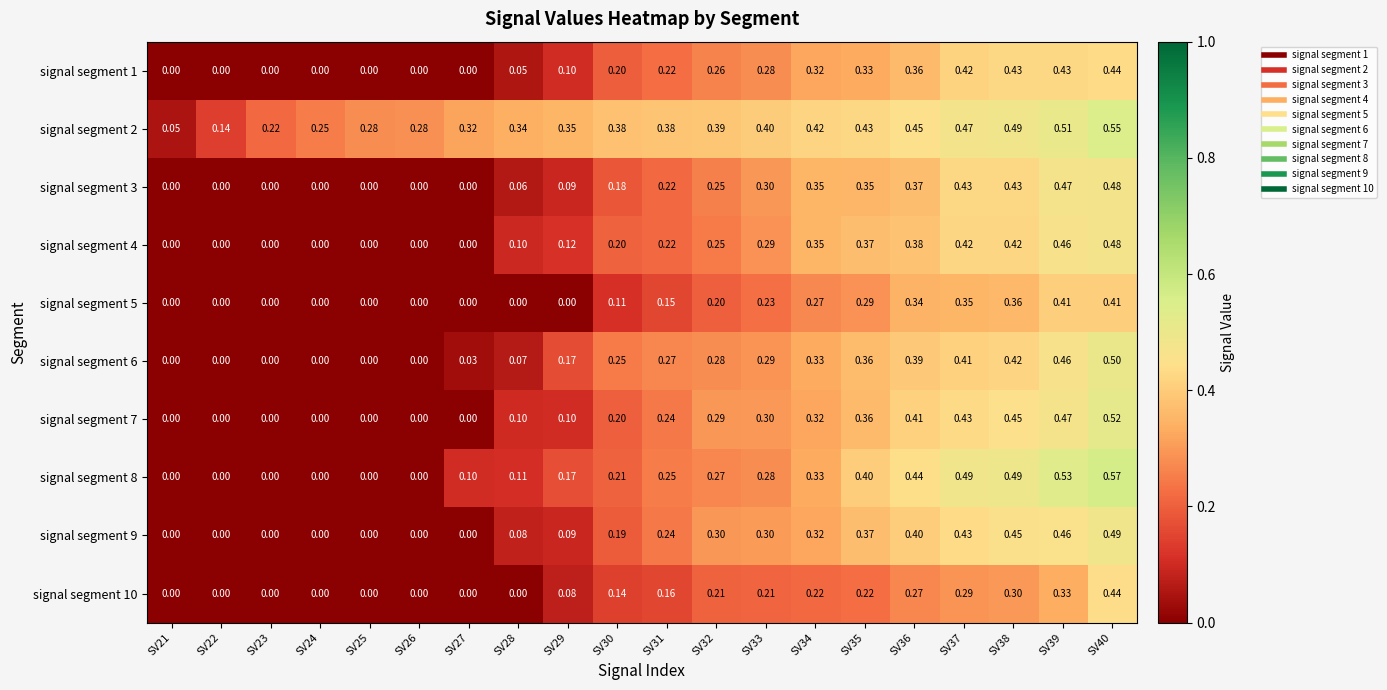

At which category is the sum across all series the highest?

SV40